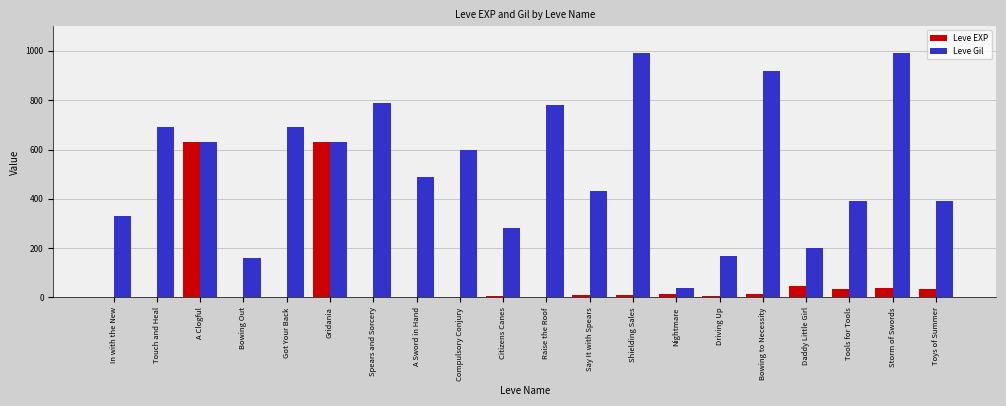

What is the sum of all Leve EXP values?

1488